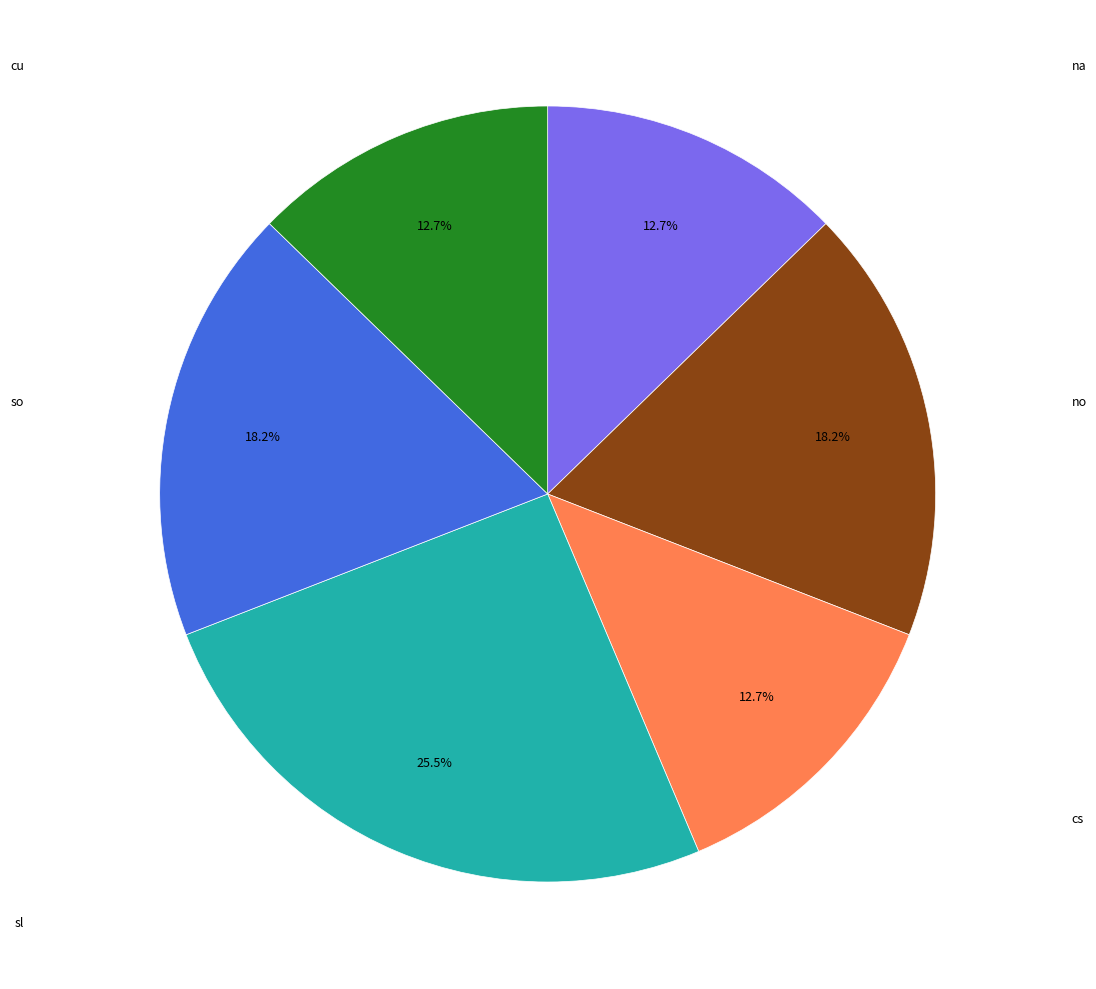

Is there any slice that represents more than half of the pie?

No